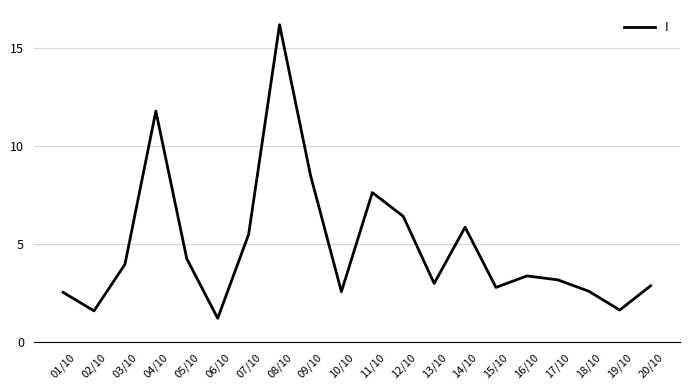

Where is the data nearest to the value 8?

11/10